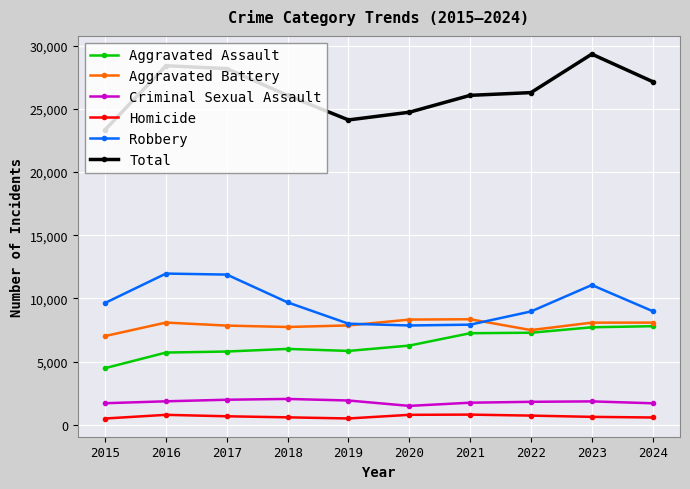

How many distinct data groups are displayed?

6